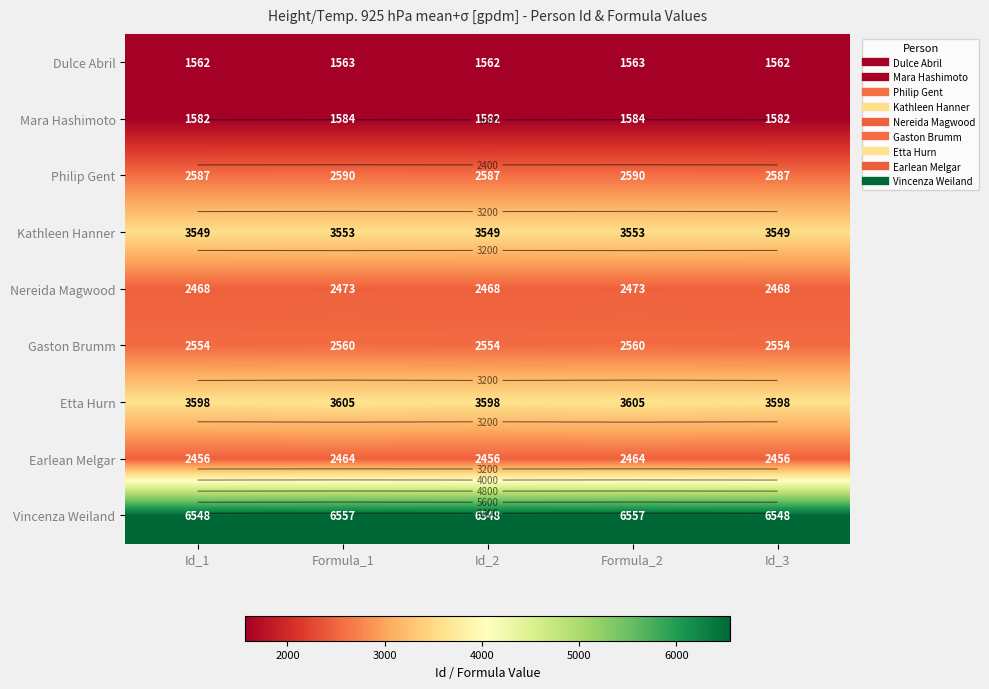

Which has a higher value, Id_3 or Id_2?

Id_3